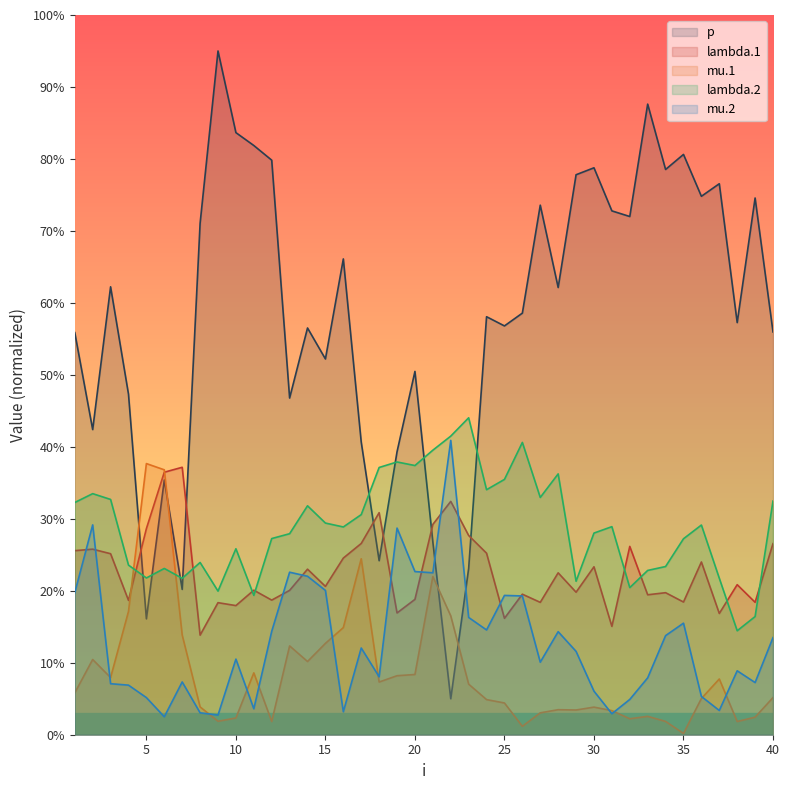

True or false: lambda.1 has a value of 0.7 at 36.

False